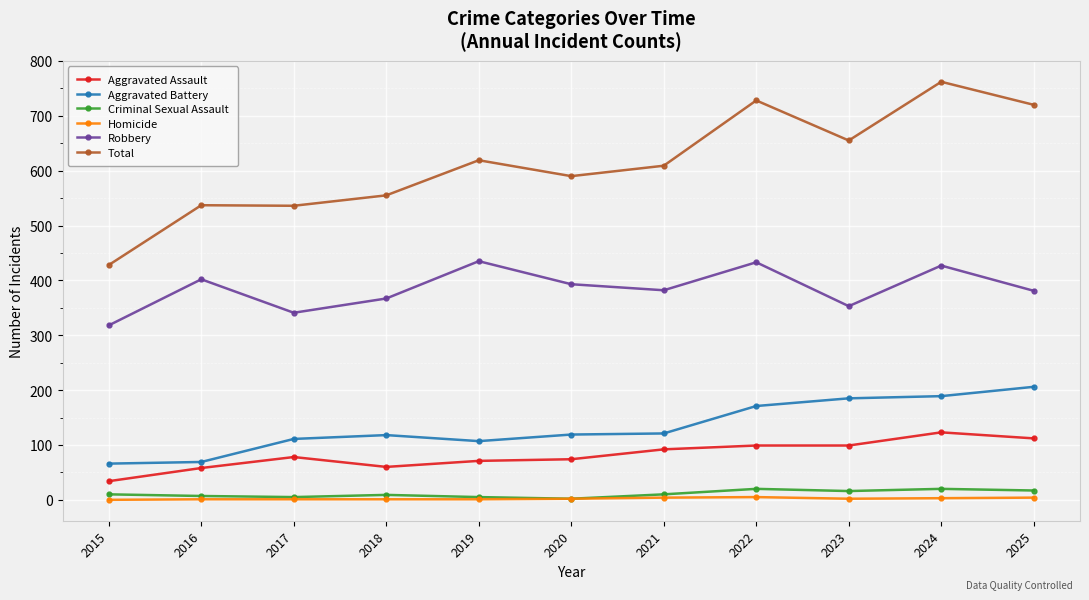

Is the value of Total at 2021 greater than the value of Criminal Sexual Assault at 2016?

Yes